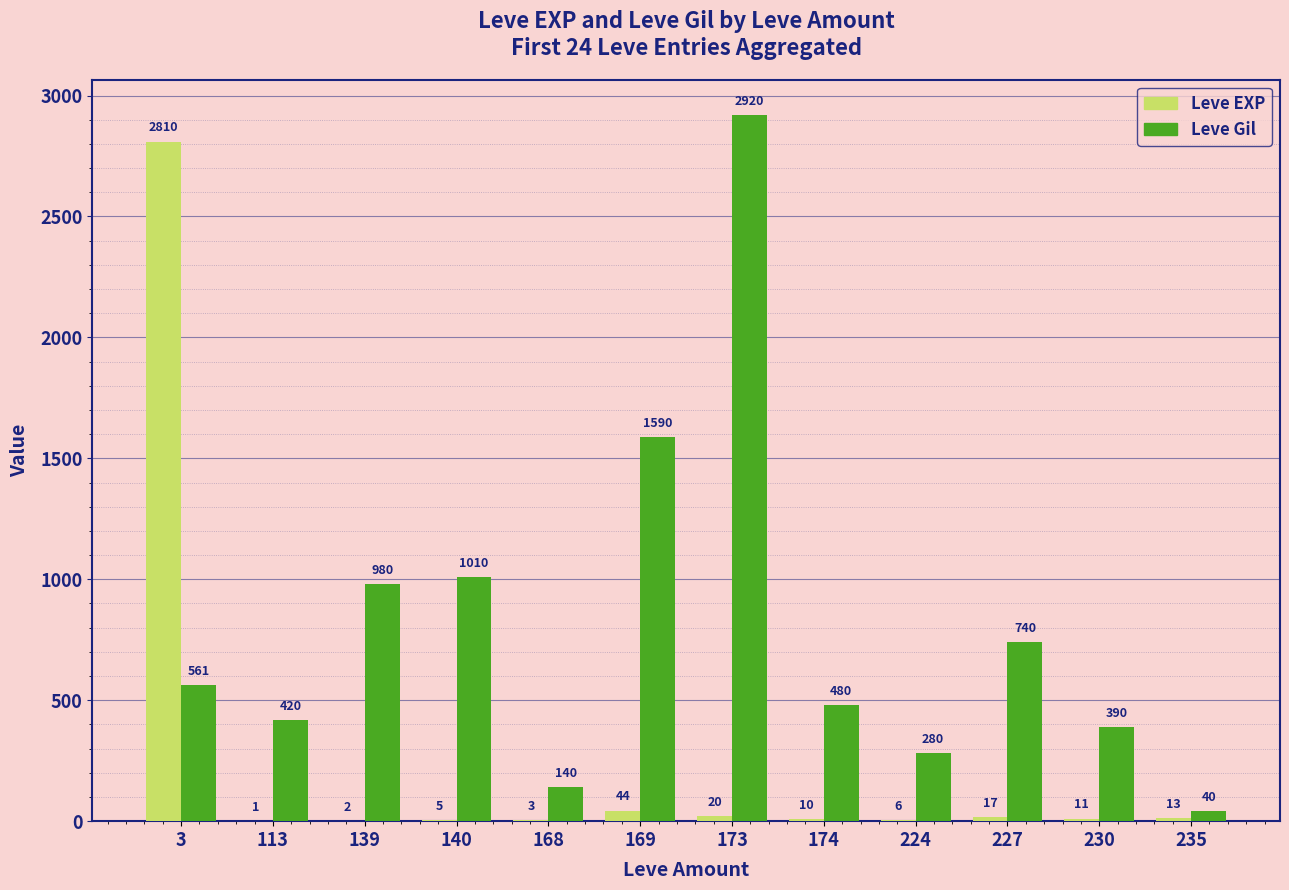

Reading left to right, what are all the values shown in this chart?

Leve EXP: 3=2810	113=1	139=2	140=5	168=3	169=44	173=20	174=10	224=6	227=17	230=11	235=13
Leve Gil: 3=561	113=420	139=980	140=1010	168=140	169=1590	173=2920	174=480	224=280	227=740	230=390	235=40